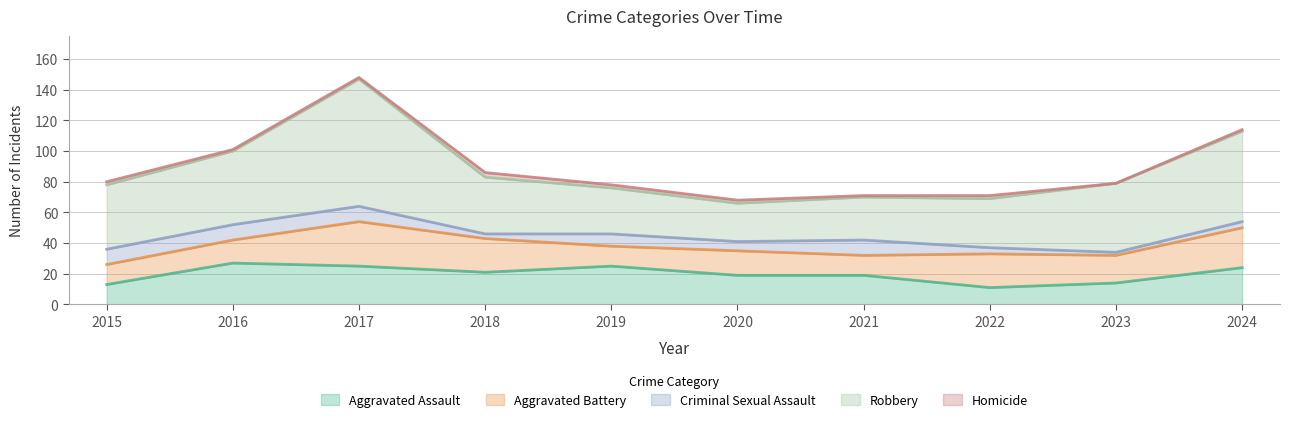

Reading right to left, list all the values displayed in this chart.

Aggravated Assault: 24	14	11	19	19	25	21	25	27	13
Aggravated Battery: 26	18	22	13	16	13	22	29	15	13
Criminal Sexual Assault: 4	2	4	10	6	8	3	10	10	10
Robbery: 59	45	32	28	25	30	37	83	48	42
Homicide: 1	0	2	1	2	2	3	1	1	2